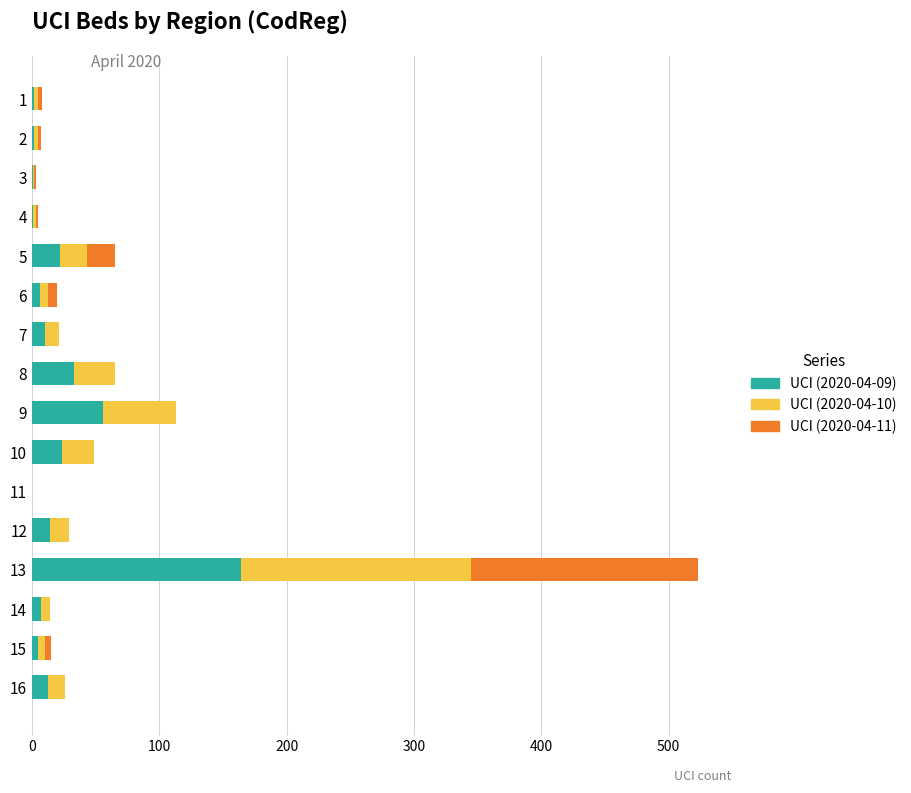

At which category is the sum across all series the highest?

13